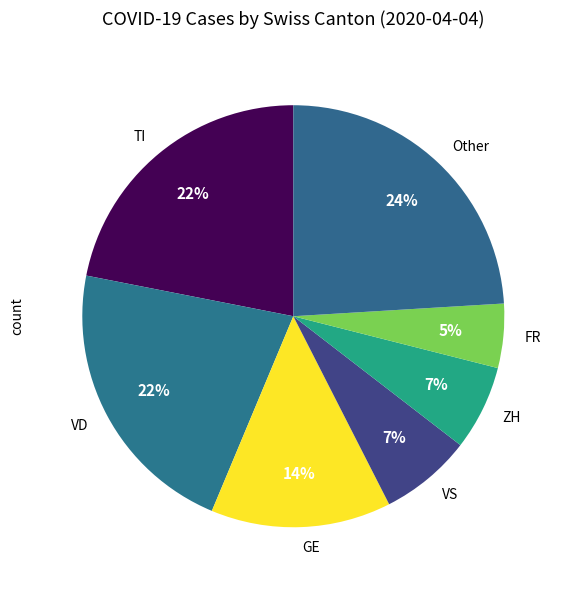

What is the smallest slice in the pie chart?

FR